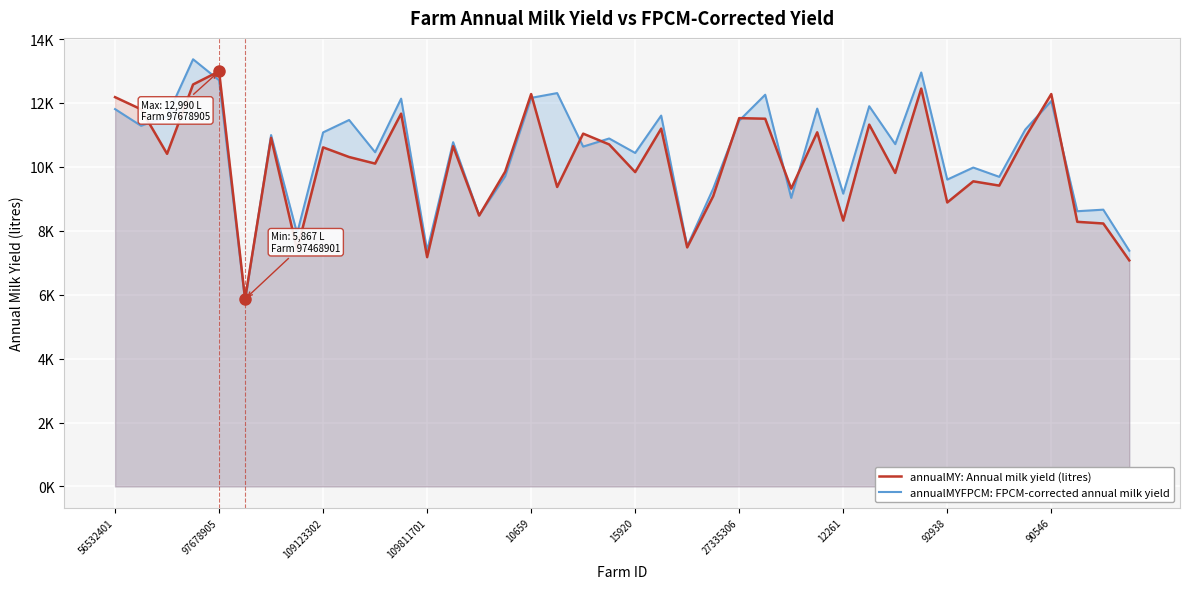

Which series has the largest range (max minus min)?

annualMYFPCM: FPCM-corrected annual milk yield